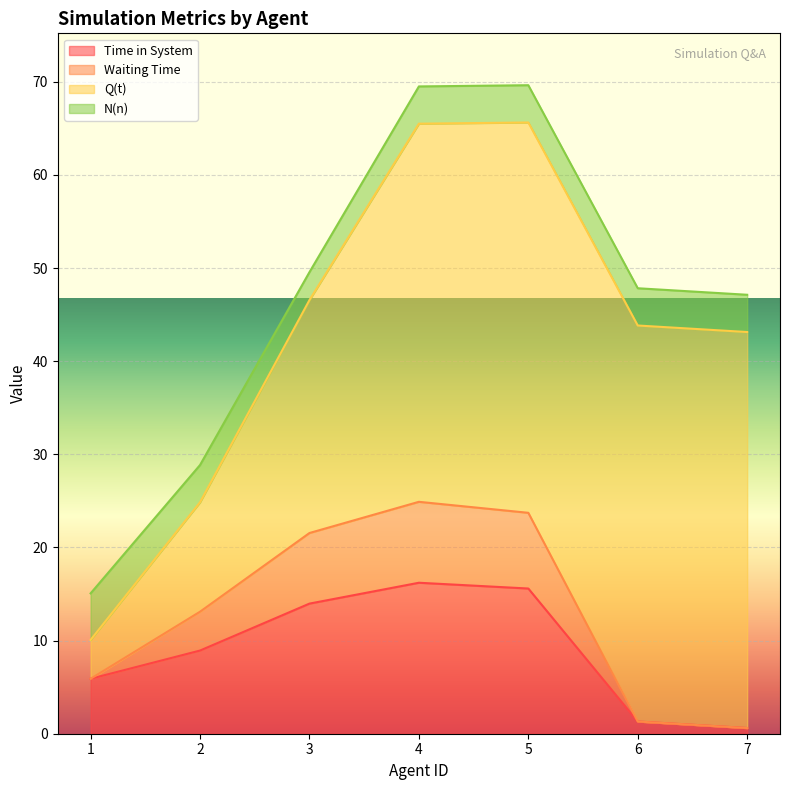

How many lines are shown in the chart?

4